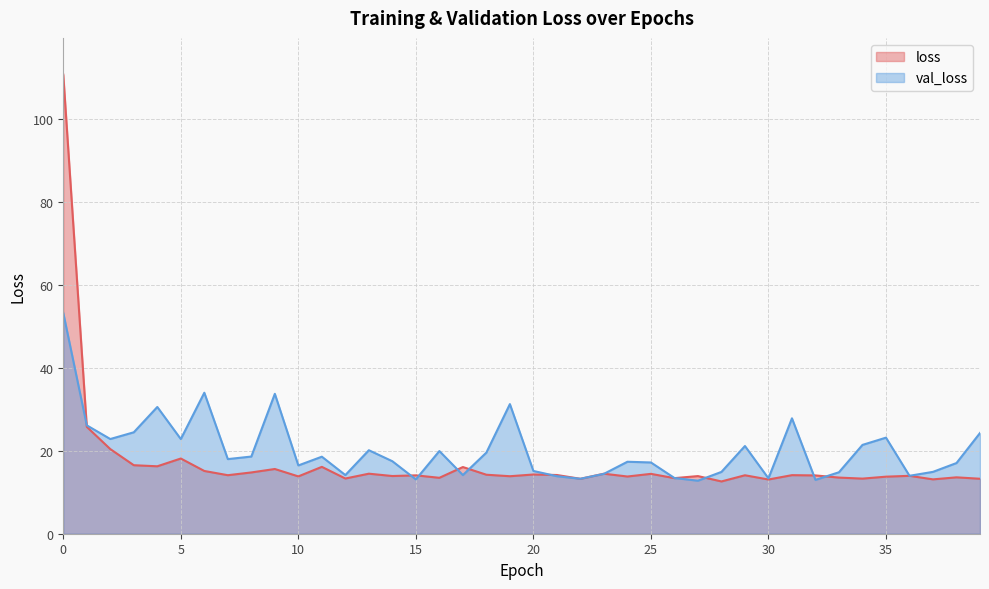

What is the maximum value for loss?

110.8